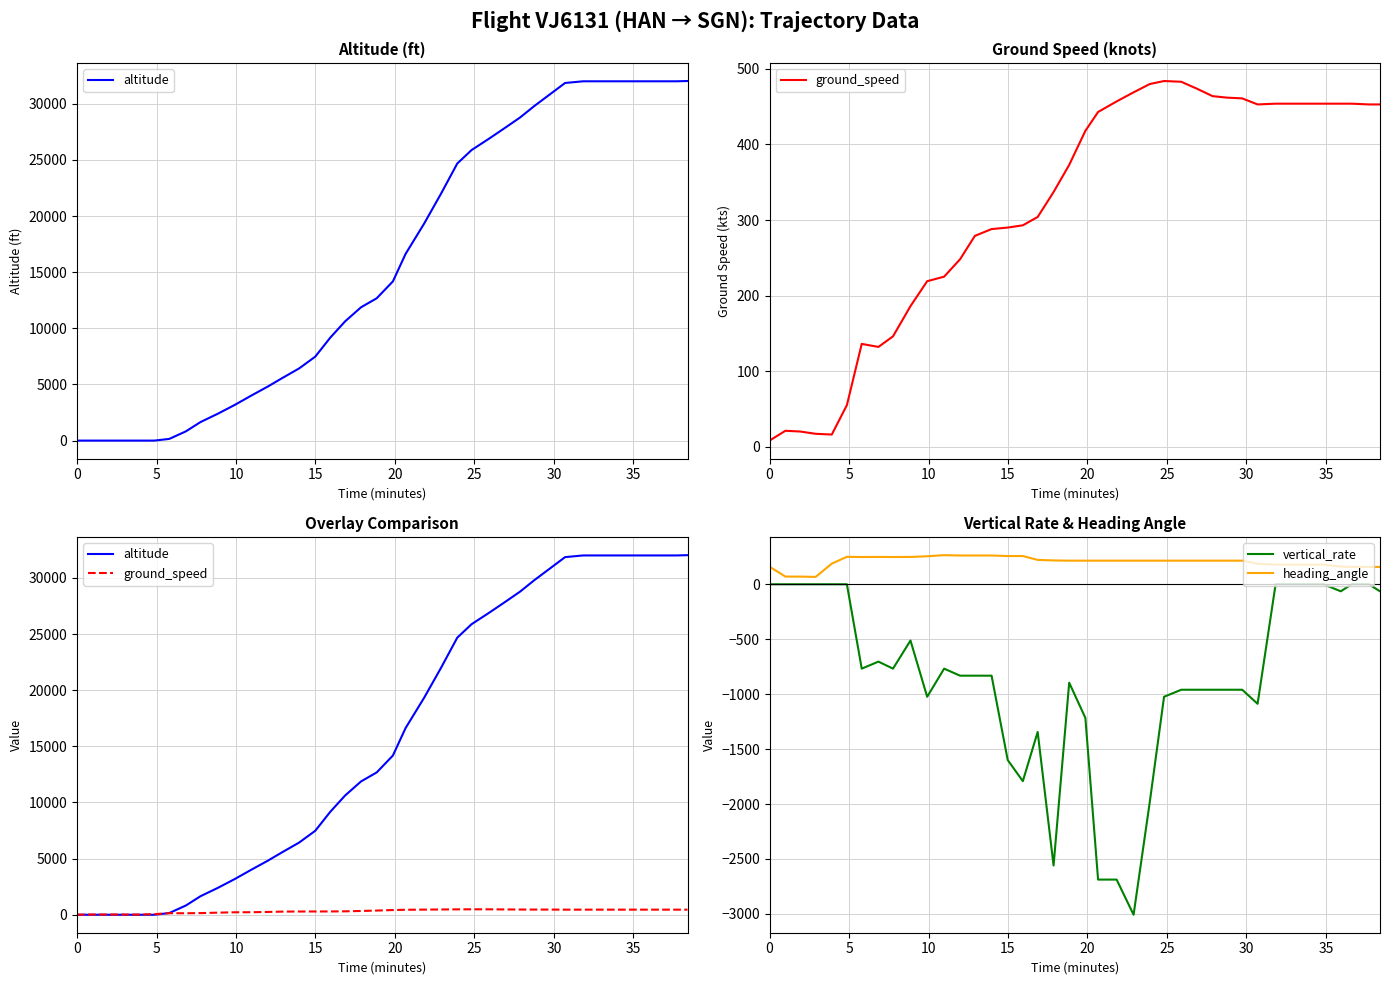

At which label is vertical_rate closest to -1504?

15